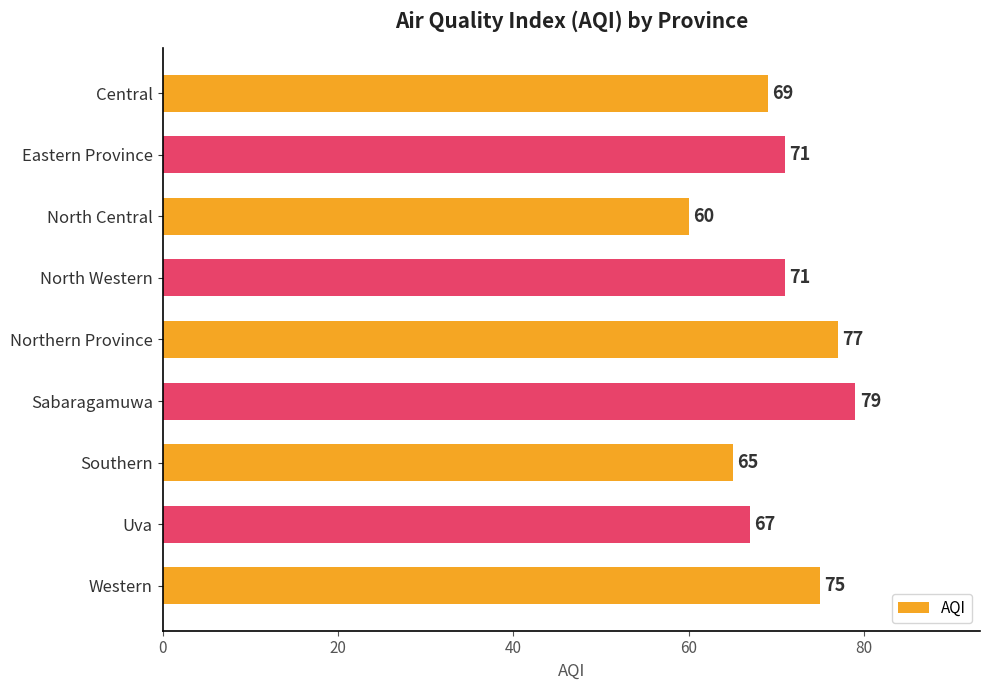

At which category does the chart reach its minimum across all series?

North Central